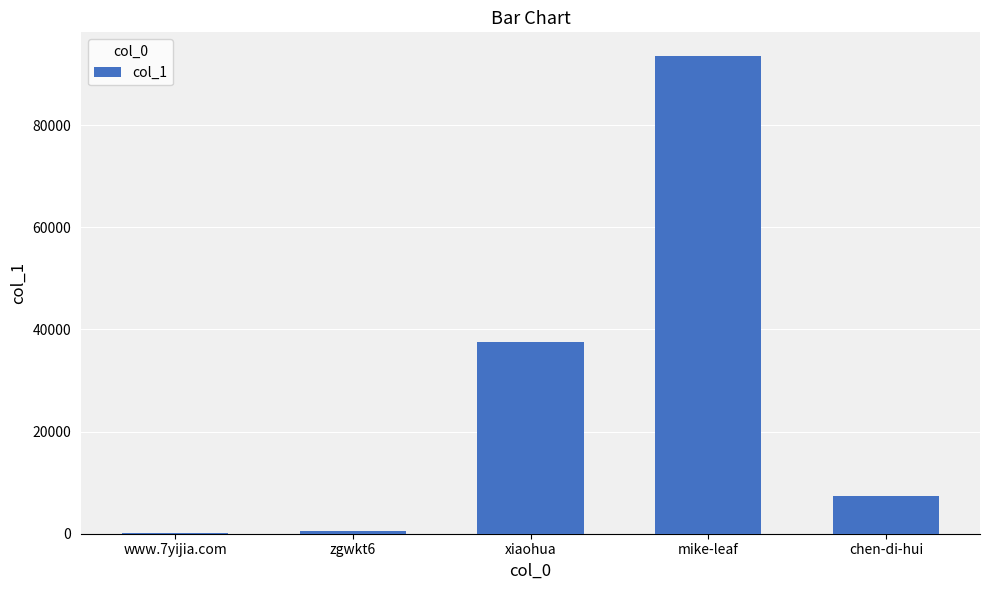

Between chen-di-hui and mike-leaf, which is larger?

mike-leaf